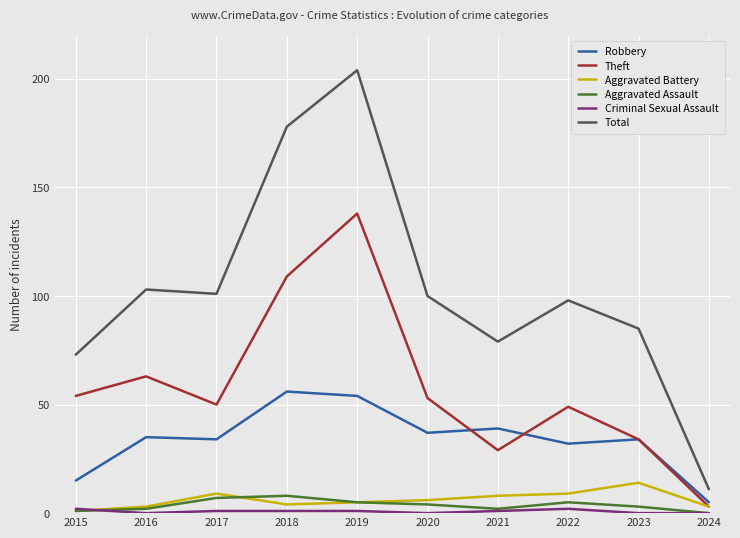

Where is Theft nearest to the value 70?

2016